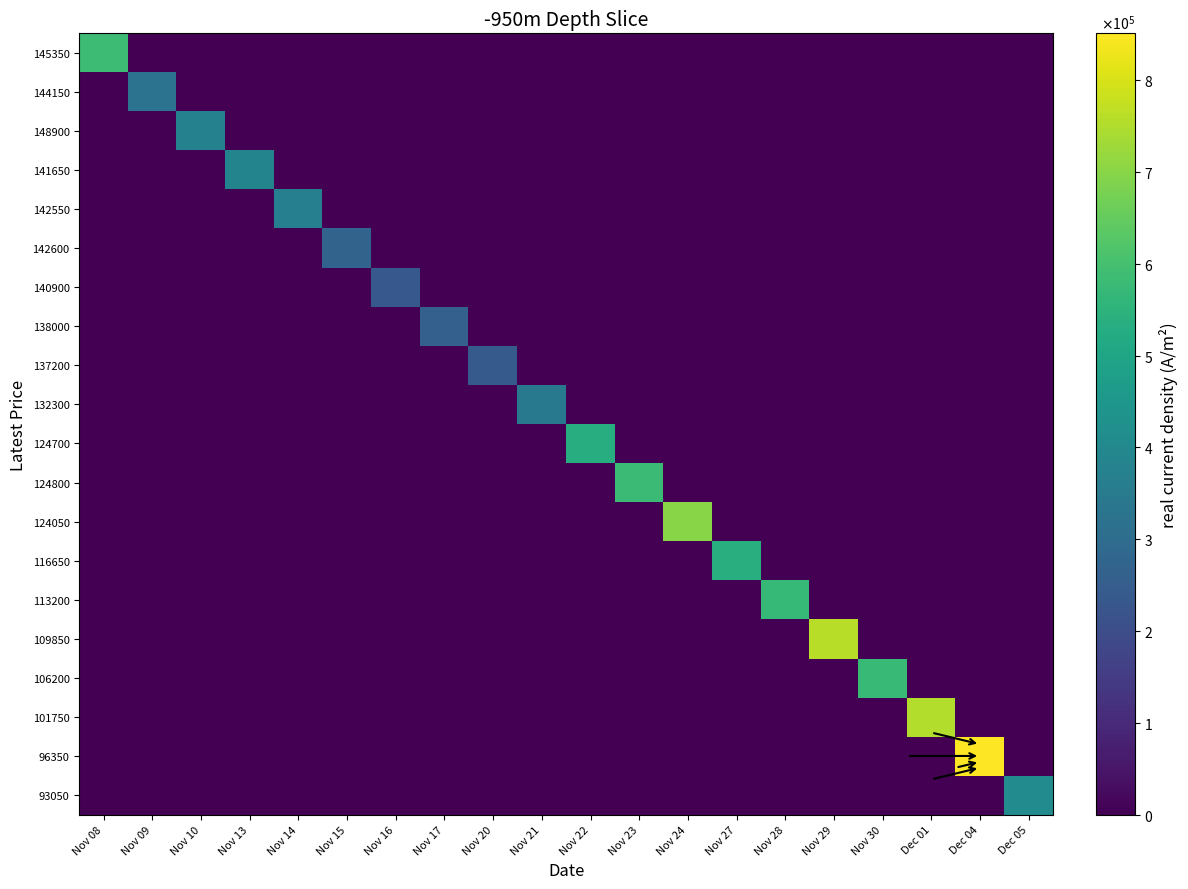

How many distinct data groups are displayed?

20